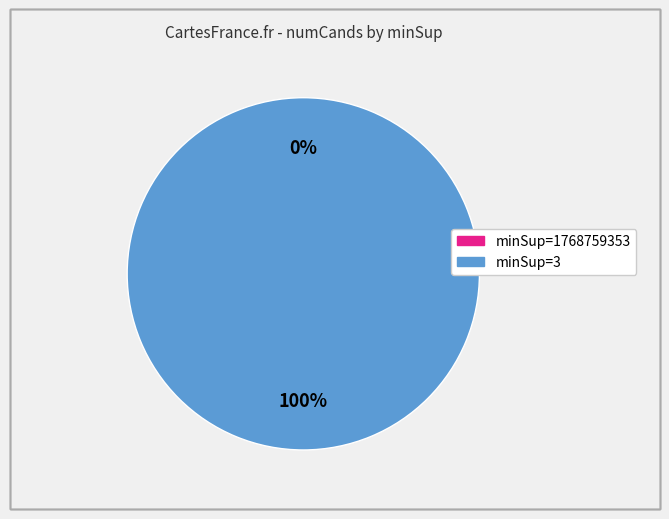

How many segments does this pie chart have?

2